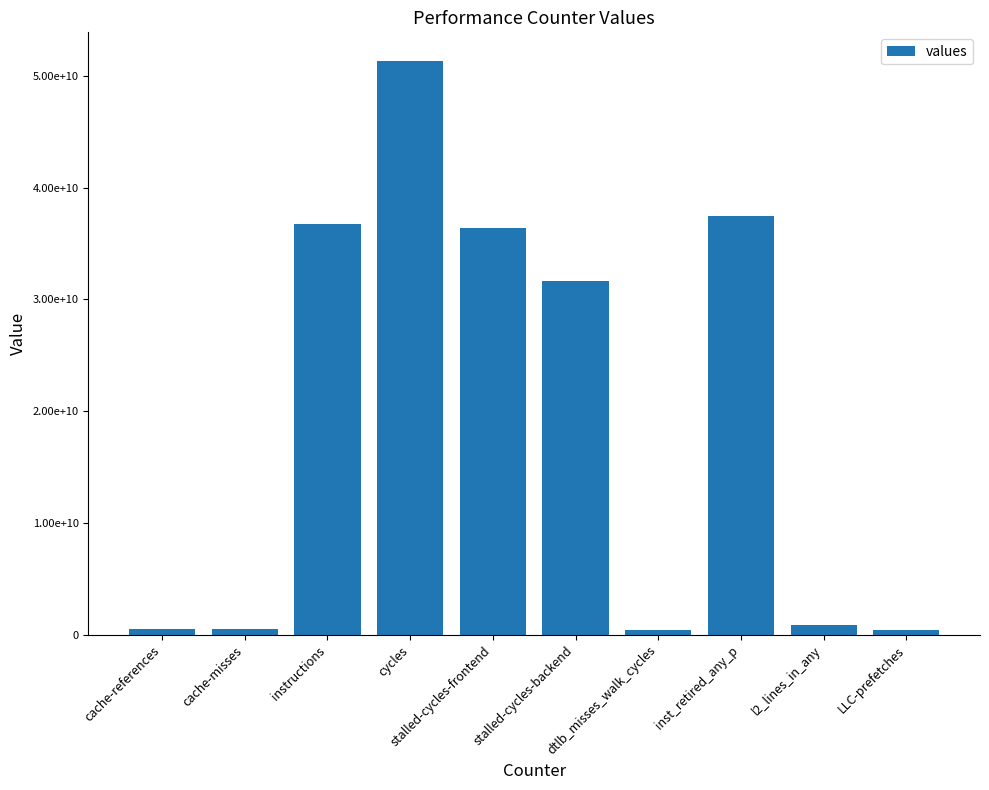

What is the average value?

19633240337